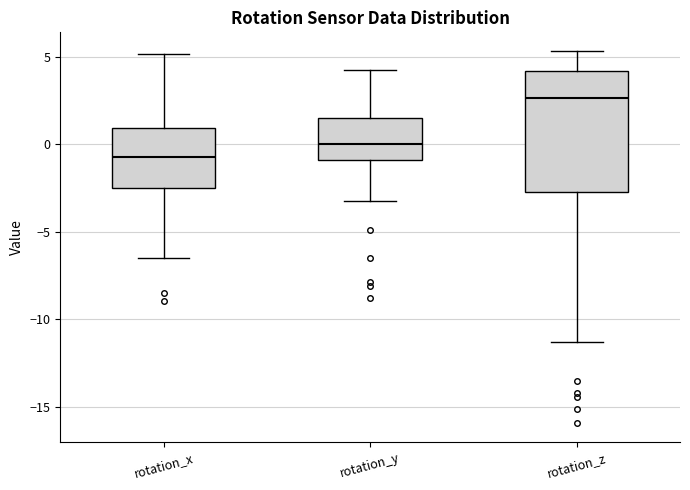

Reading left to right, transcribe this box plot: for each box, give where its median line is, the range the box spans, and where its two whiskers end, as read against the y-axis. The values are not printed on the chart, so give them approximately, as read against the axis.

rotation_x: median -1.0, box -2.5 to 1.0, whiskers -6.5 to 5.0
rotation_y: median 0.0, box -1.0 to 1.5, whiskers -3.0 to 4.0
rotation_z: median 2.5, box -2.5 to 4.0, whiskers -11.5 to 5.5